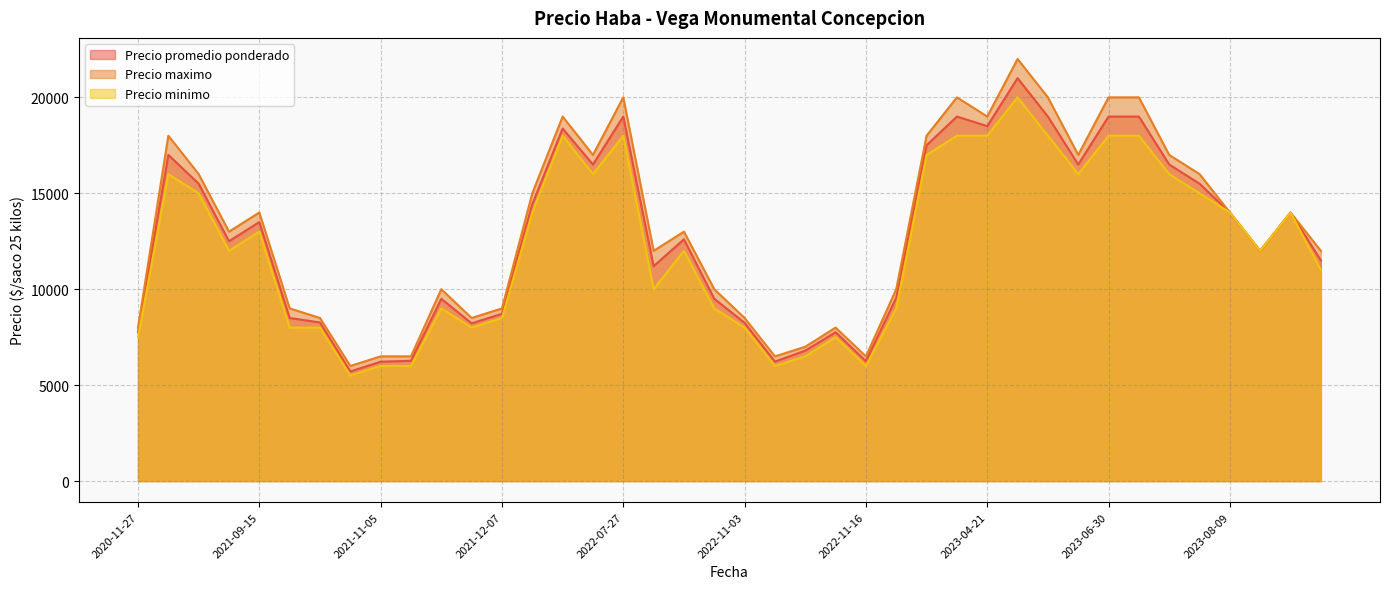

Count the number of data series in this chart.

3